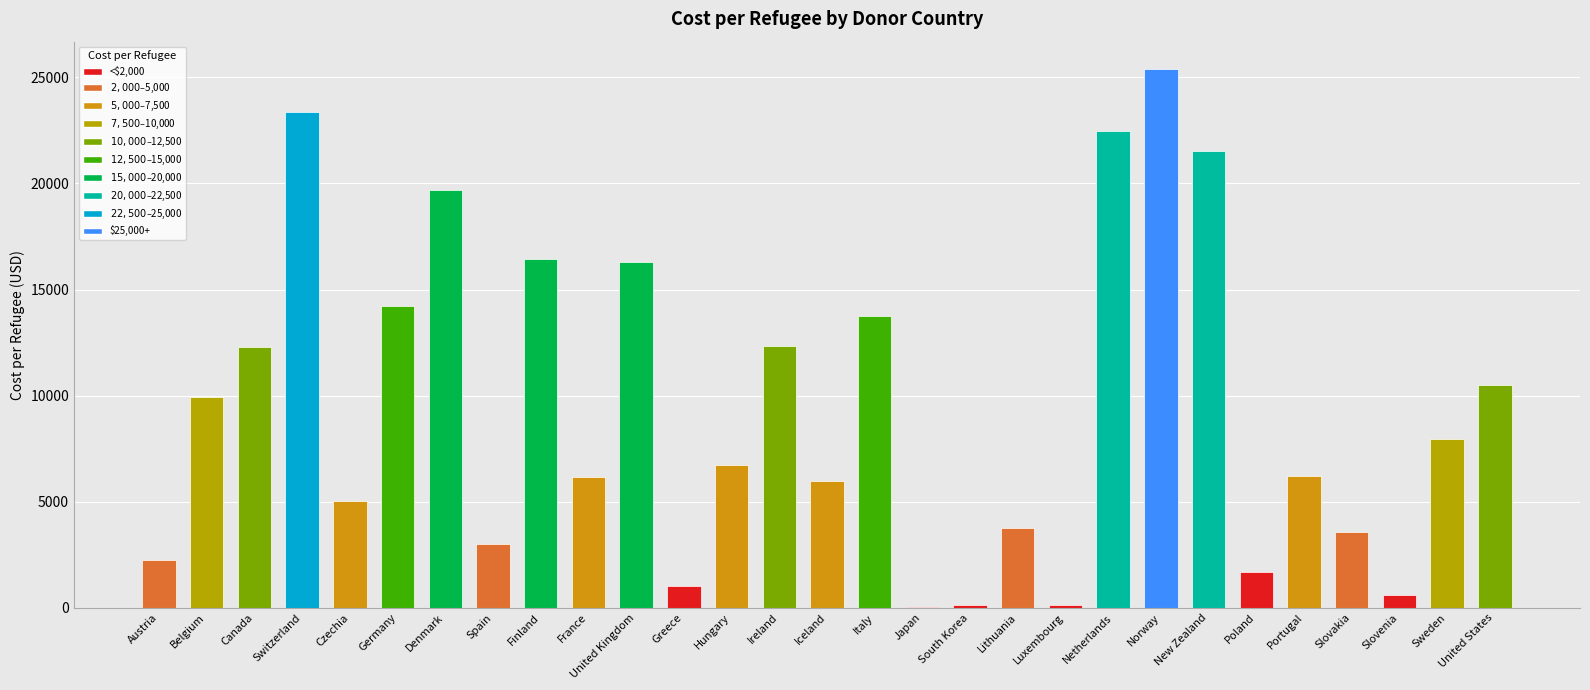

Where is the data nearest to the value 12716?

Ireland